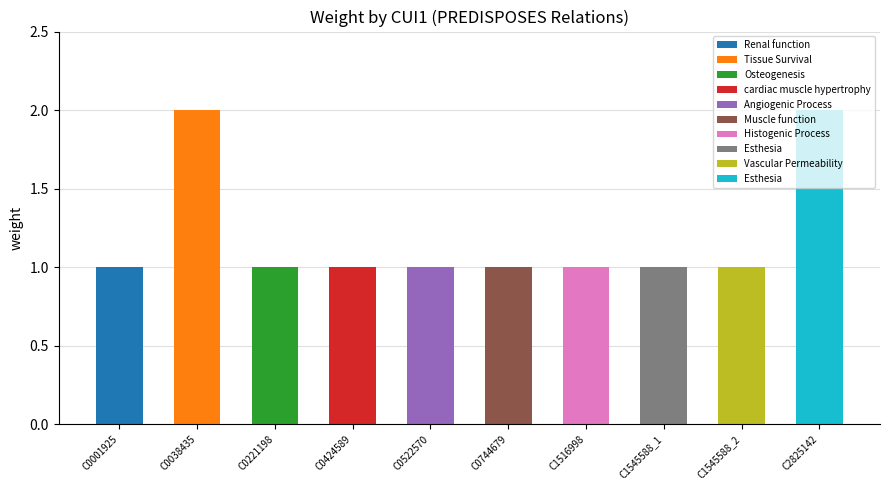

Reading right to left, list all the values displayed in this chart.

2	1	1	1	1	1	1	1	2	1